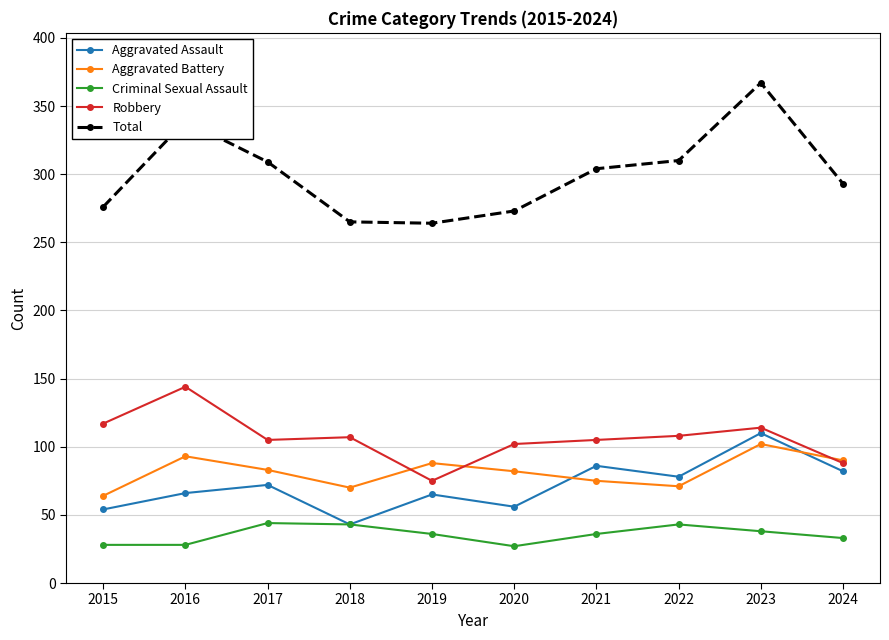

What is the difference between the highest and lowest values at 2020?

246